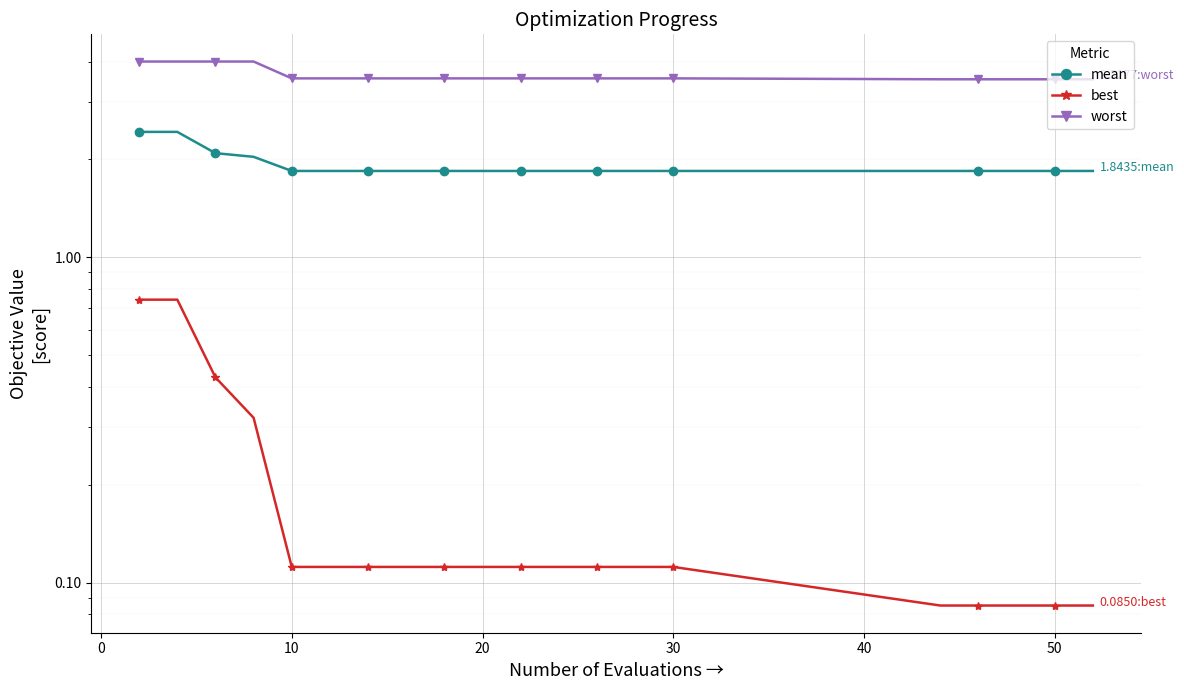

Reading left to right, transcribe all the data shown in this chart.

mean: 2.4	2.4	2.1	2.0	1.8	1.8	1.8	1.8	1.8	1.8	1.8	1.8	1.8	1.8	1.8	1.8	1.8	1.8	1.8	1.8
best: 0.7	0.7	0.4	0.3	0.1	0.1	0.1	0.1	0.1	0.1	0.1	0.1	0.1	0.1	0.1	0.1	0.1	0.1	0.1	0.1
worst: 4.0	4.0	4.0	4.0	3.6	3.6	3.6	3.6	3.6	3.6	3.6	3.6	3.6	3.6	3.6	3.5	3.5	3.5	3.5	3.5